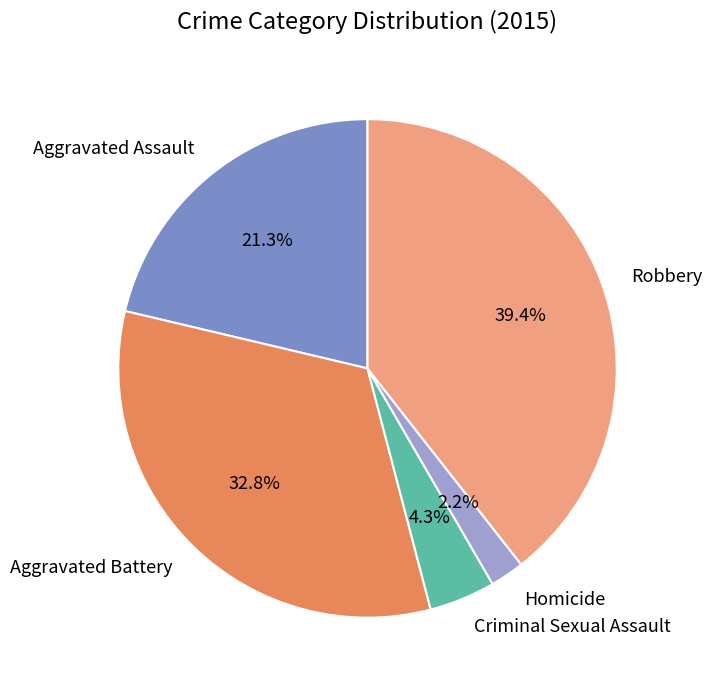

What is the ratio of the value at Aggravated Battery to the value at Aggravated Assault?

1.5